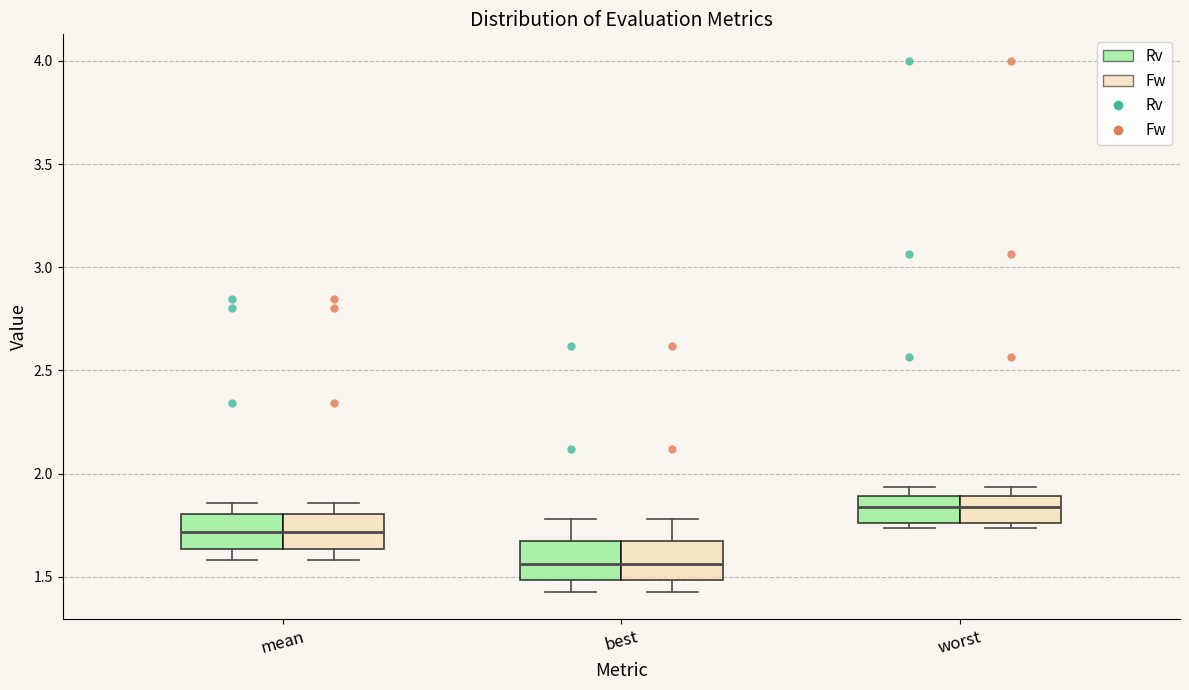

Reading left to right, transcribe this box plot: for each box, give where its median line is, the range the box spans, and where its two whiskers end, as read against the y-axis. The values are not printed on the chart, so give them approximately, as read against the axis.

mean (Rv): median 1.70, box 1.65 to 1.80, whiskers 1.60 to 1.85
mean (Fw): median 1.70, box 1.65 to 1.80, whiskers 1.60 to 1.85
best (Rv): median 1.55, box 1.50 to 1.65, whiskers 1.40 to 1.80
best (Fw): median 1.55, box 1.50 to 1.65, whiskers 1.40 to 1.80
worst (Rv): median 1.85, box 1.75 to 1.90, whiskers 1.75 (just below the box's lower edge) to 1.95
worst (Fw): median 1.85, box 1.75 to 1.90, whiskers 1.75 (just below the box's lower edge) to 1.95